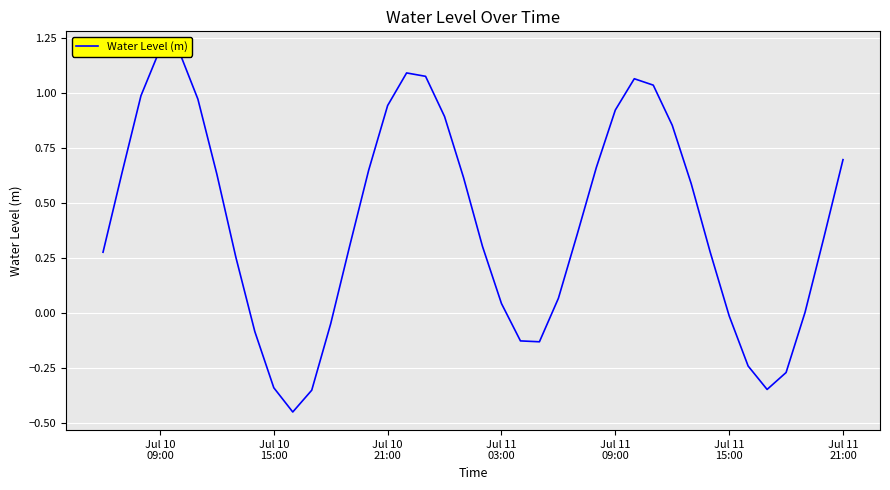

Is this an area chart (filled region under the line)?

No